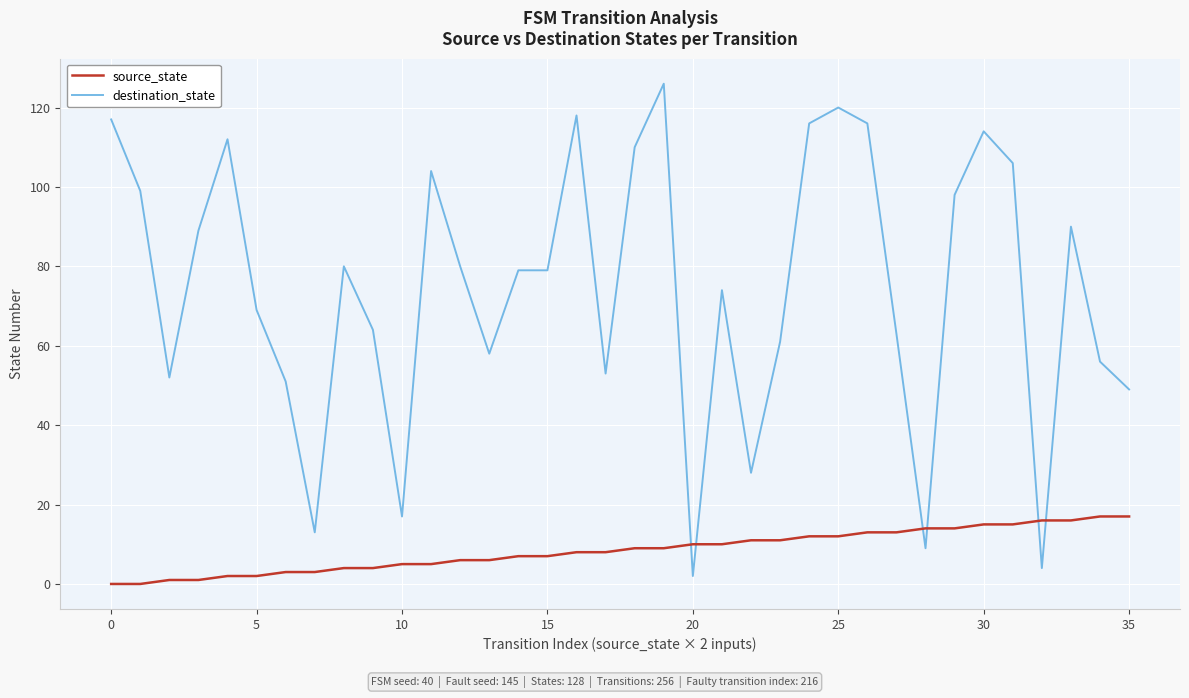

After their last crossing, which series has the higher values: destination_state or source_state?

destination_state